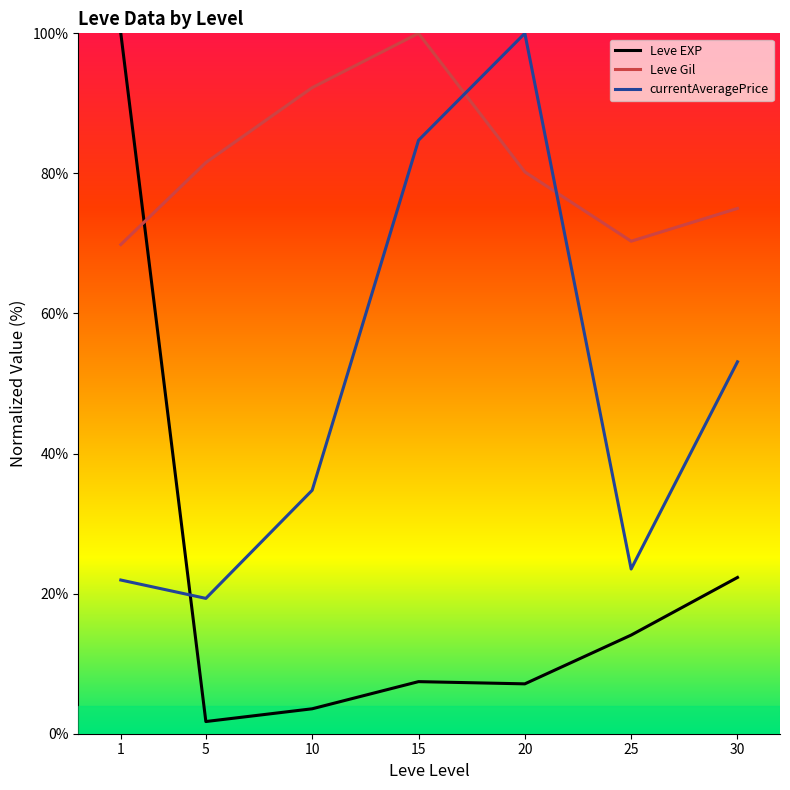

Is the value of currentAveragePrice at 30 greater than the value of Leve Gil at 10?

No